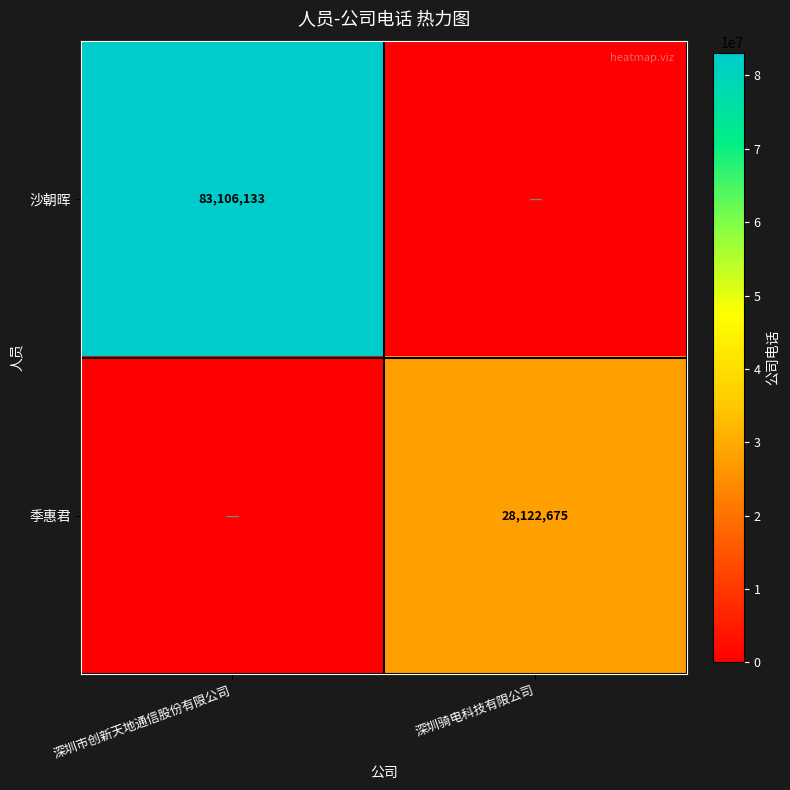

Between 深圳市创新天地通信股份有限公司 and 深圳骑电科技有限公司, which is larger?

深圳市创新天地通信股份有限公司